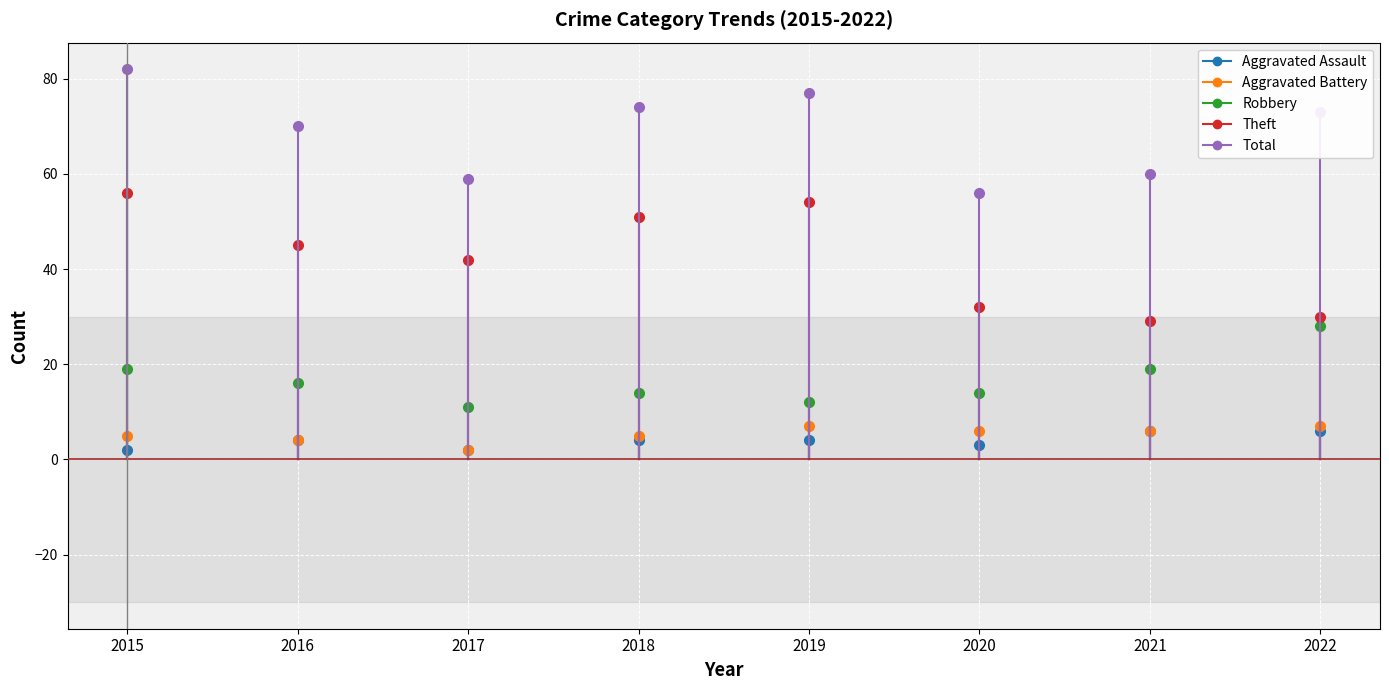

Count the Aggravated Assault values in the range 3 to 6.

6